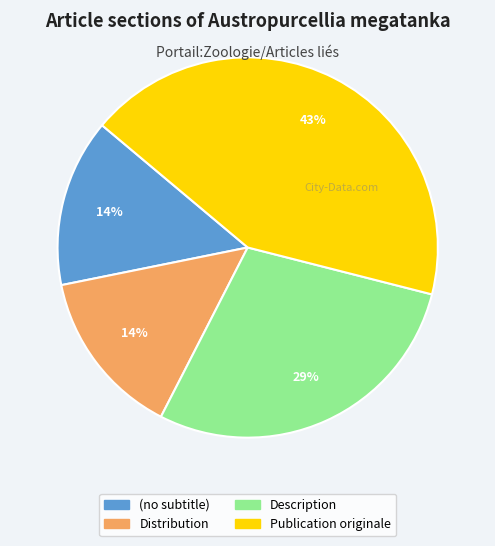

Is (no subtitle) the majority of the pie?

No